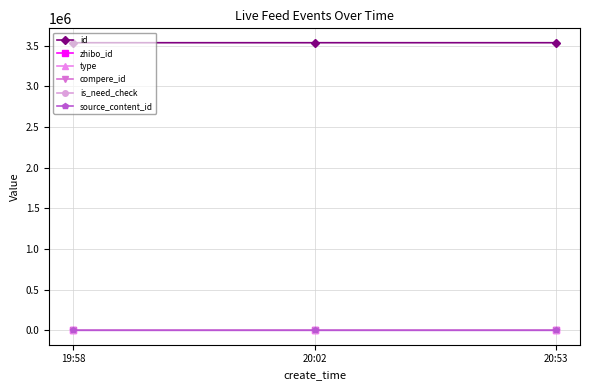

Does the chart have visible grid lines?

Yes